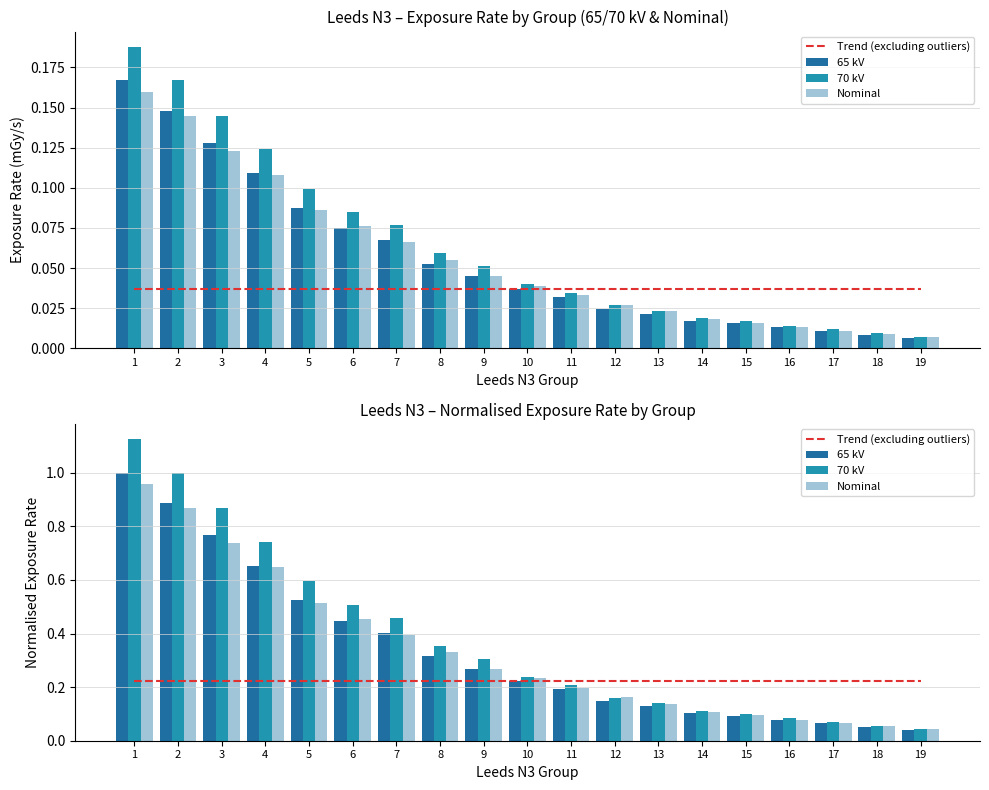

What is the highest value of the Trend (excluding outliers) series?

0.2